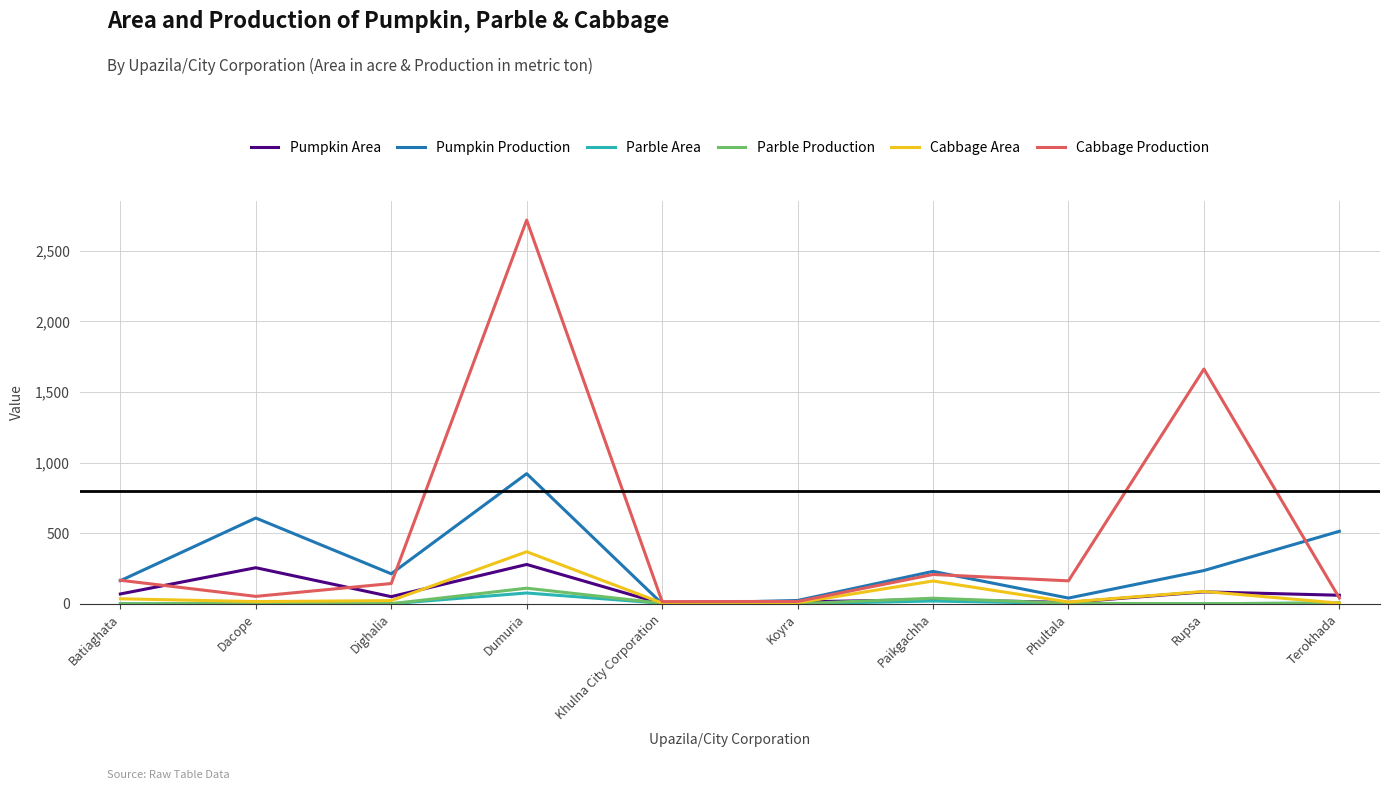

List the series in order of their peak value, lowest first.

Parble Area, Parble Production, Pumpkin Area, Cabbage Area, Pumpkin Production, Cabbage Production